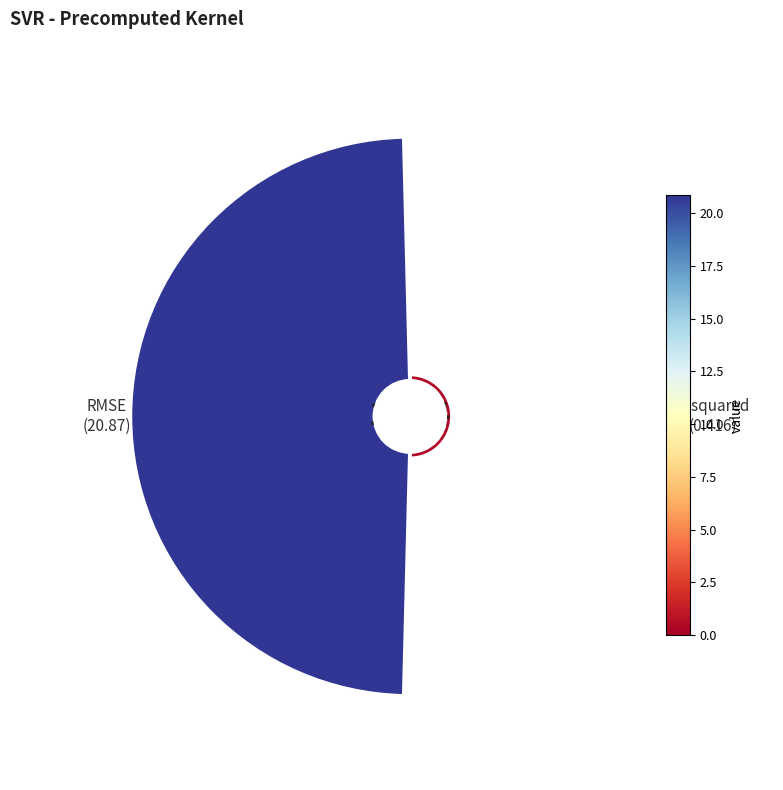

Do 0 and 1 together represent more than half of the pie?

Yes